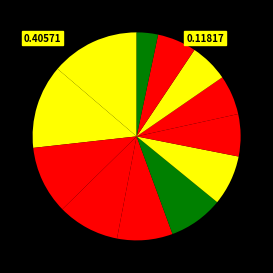

Rank the categories by value from lowest to highest.

1988, 1986, 1987, 1985, 1984, 1983, 1982, 1981, 1980, 1979, 1978, 1977